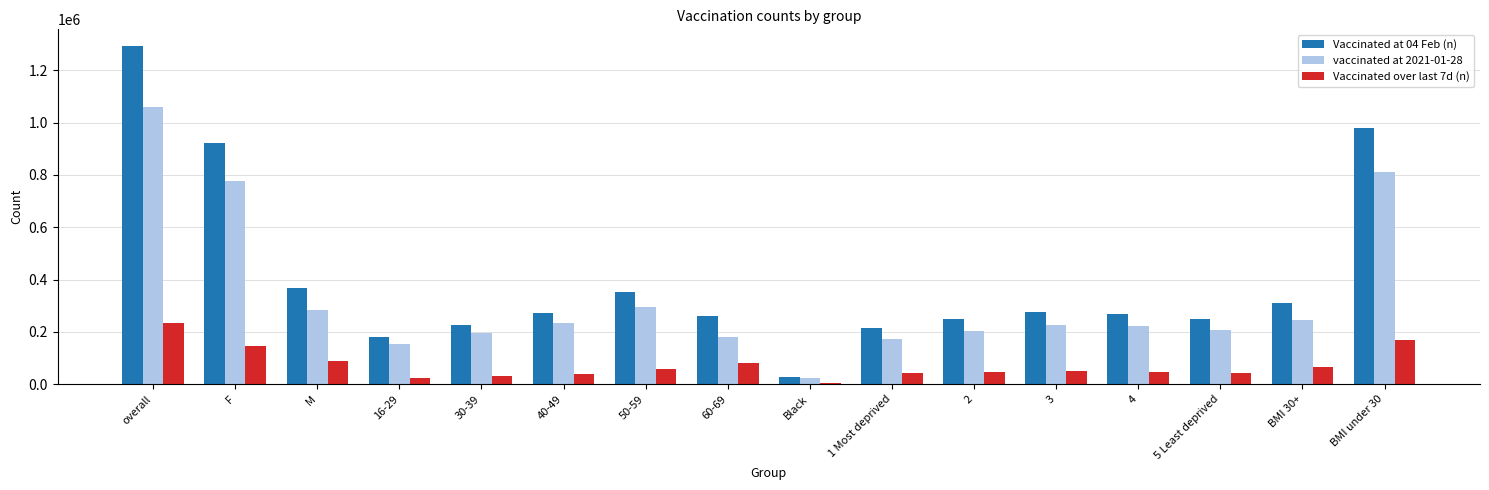

What is the sum of all Vaccinated over last 7d (n) values?

1165582